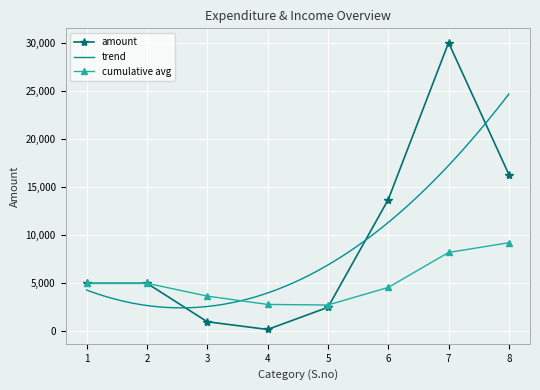

Is the value of cumulative avg at 5 greater than the value of amount at 3?

Yes